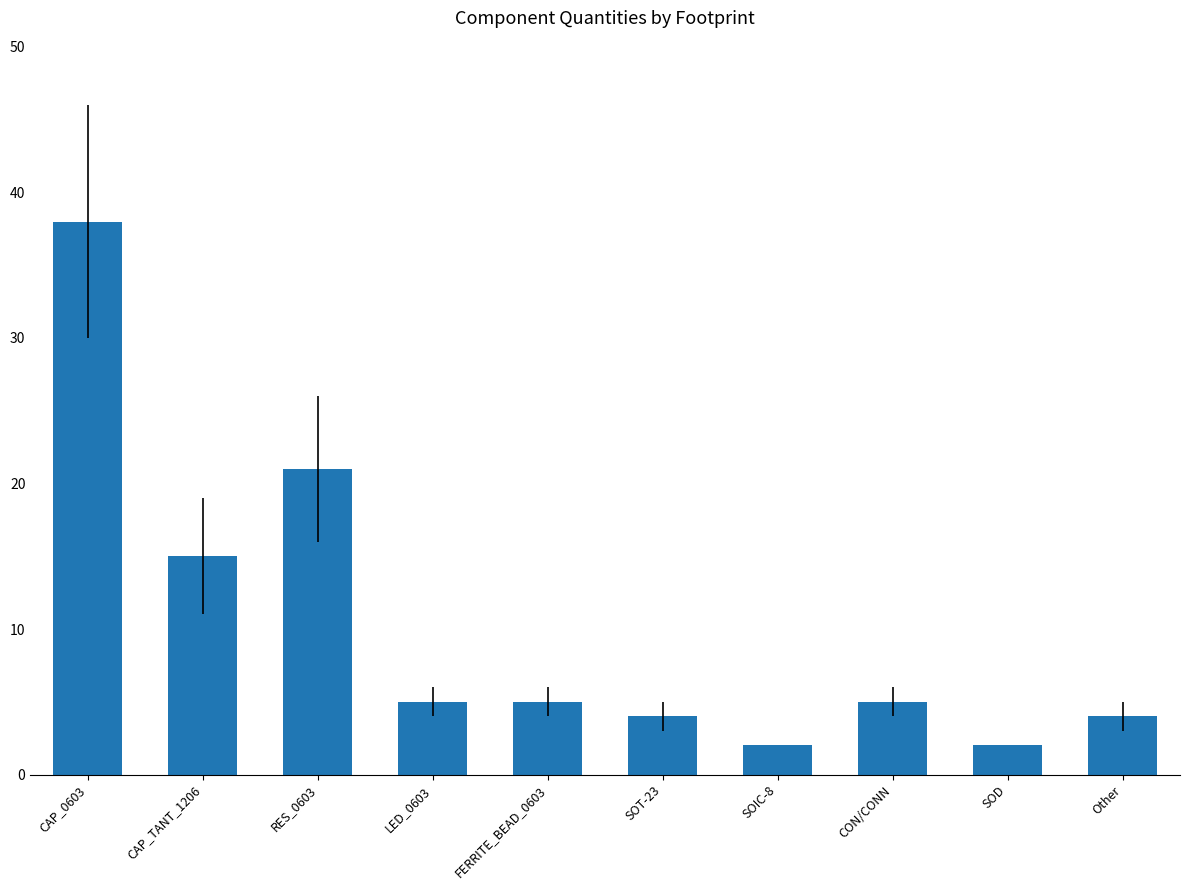

At which category does the chart reach its peak across all series?

CAP_0603